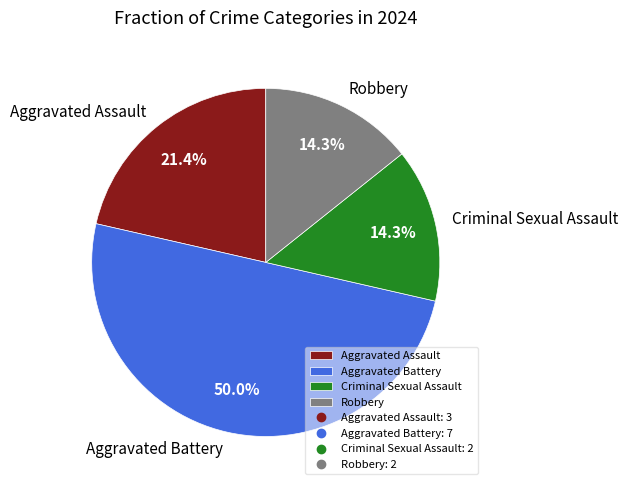

To the nearest percent, what percentage of the pie is Aggravated Battery?

50%